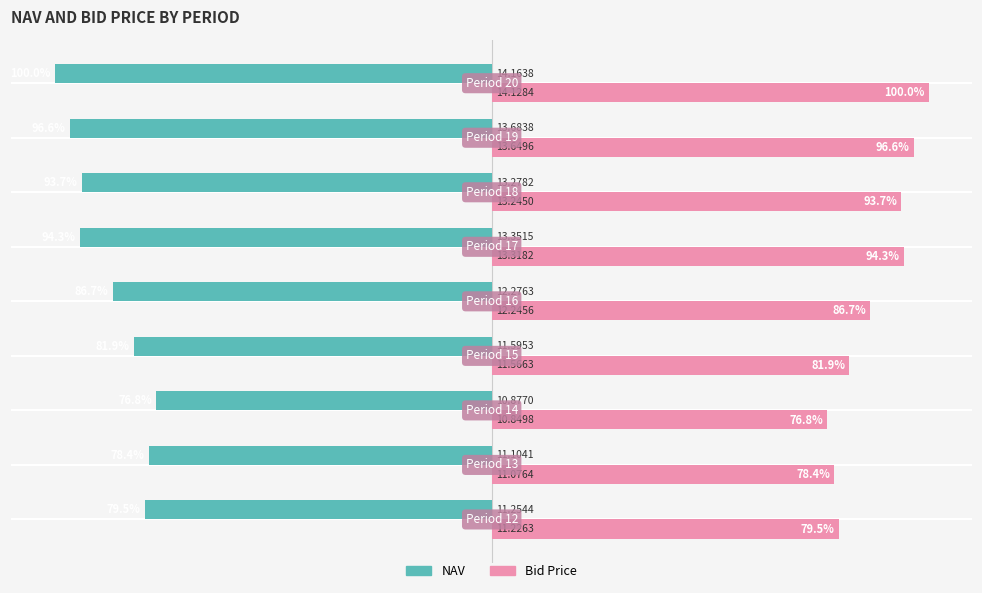

Which series has the largest total across all categories?

Bid Price